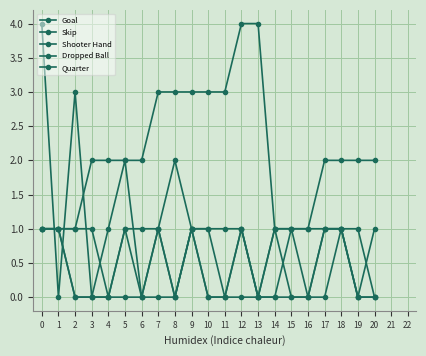

Count the number of data series in this chart.

5